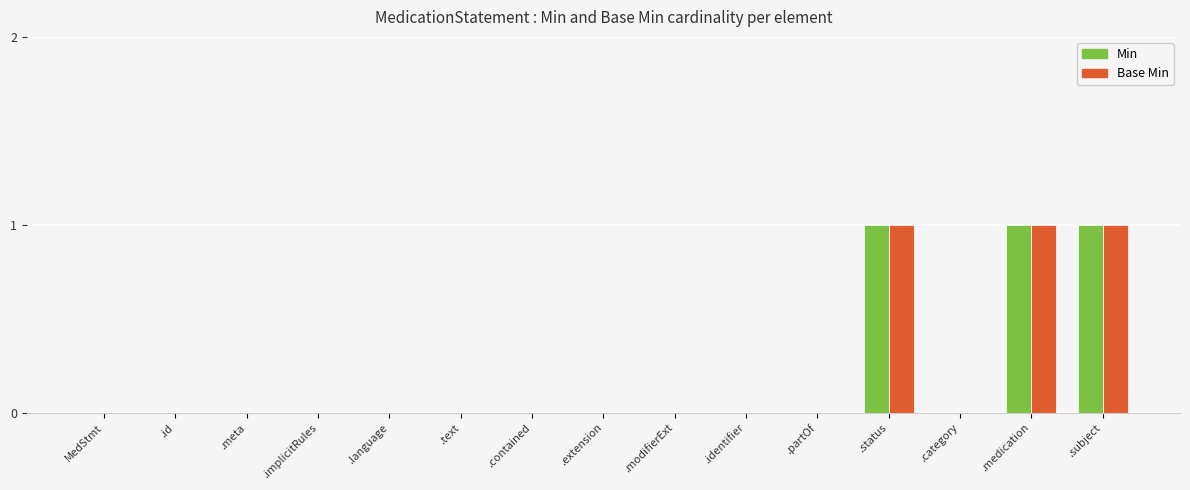

Is it true that Min equals 0 at .modifierExt?

True